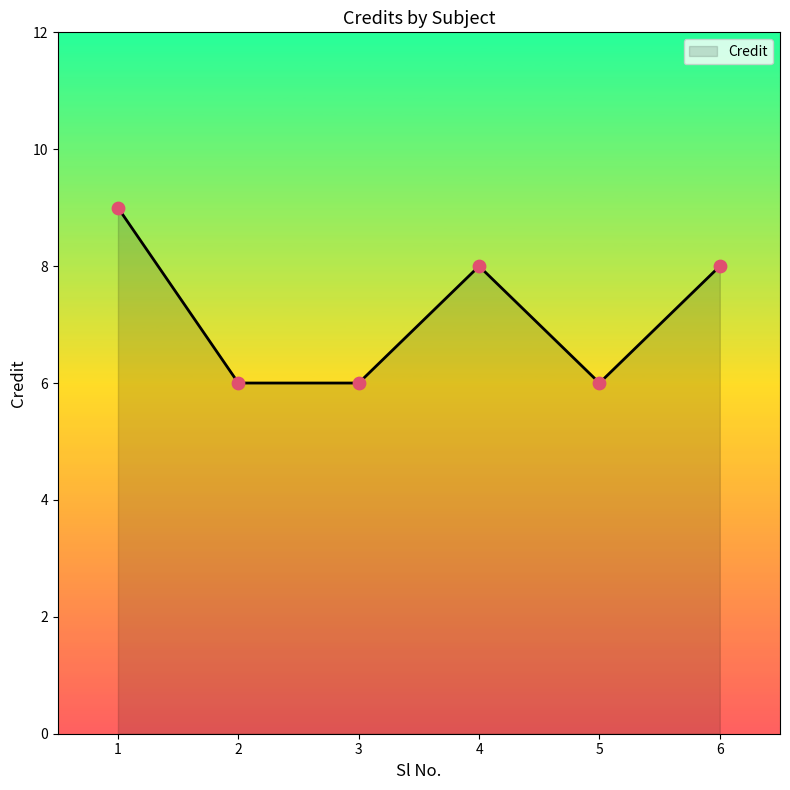

Between 4 and 5, which is larger?

4